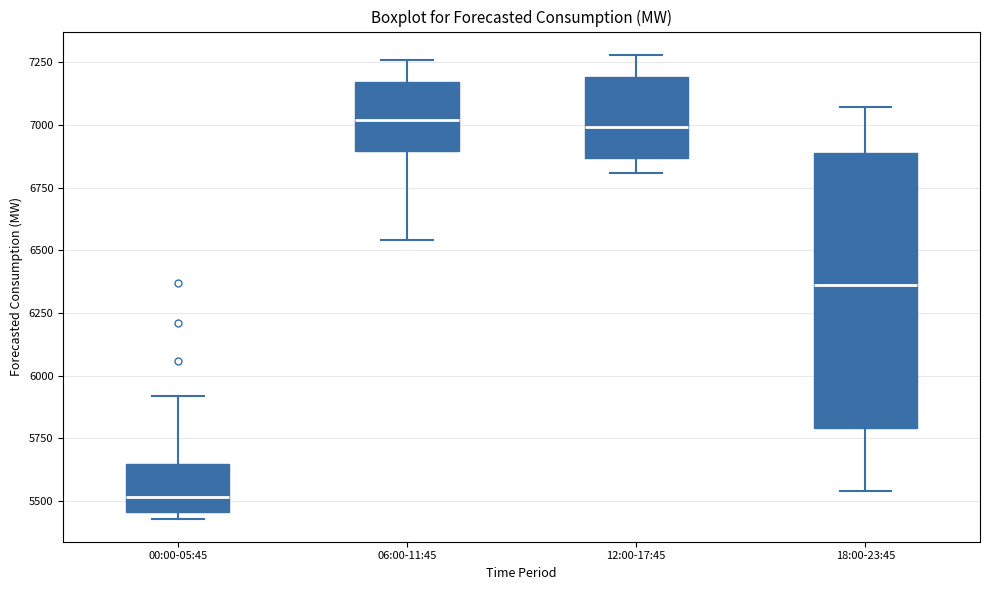

Which box's median line is the lowest?

00:00-05:45